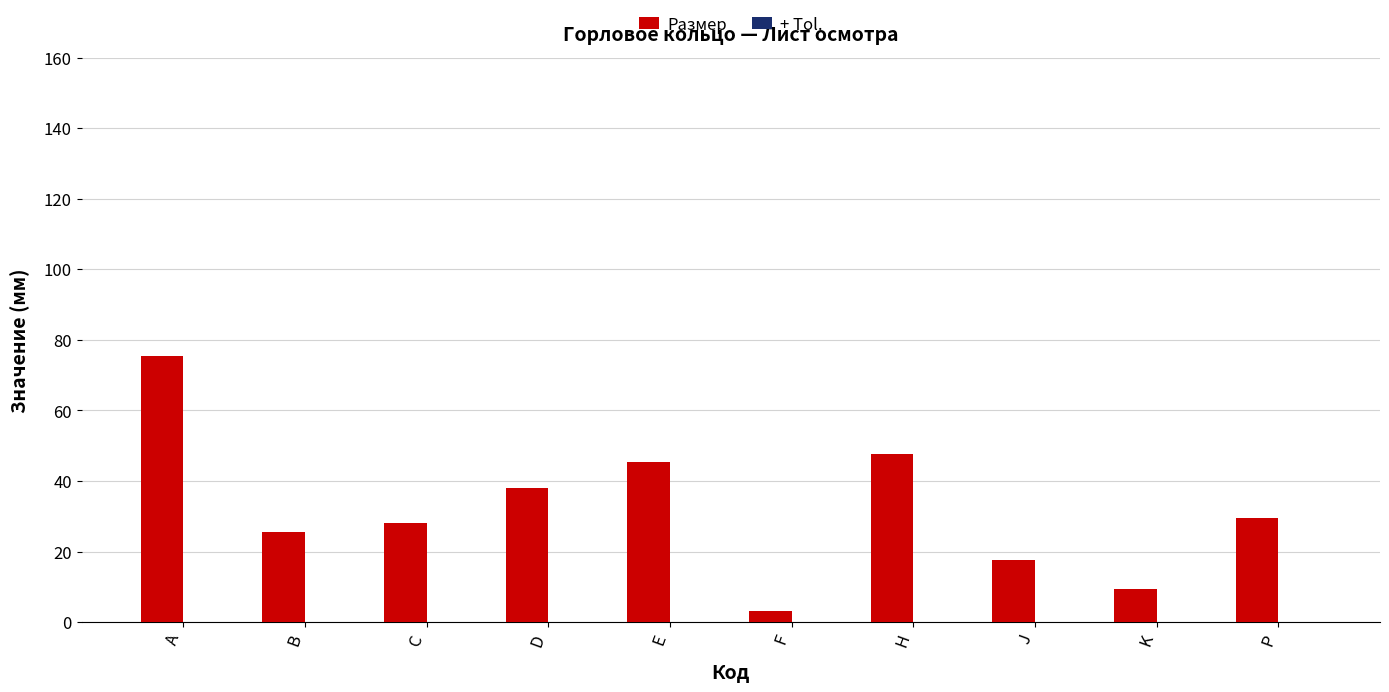

Is it true that Размер equals 14.5 at P?

False